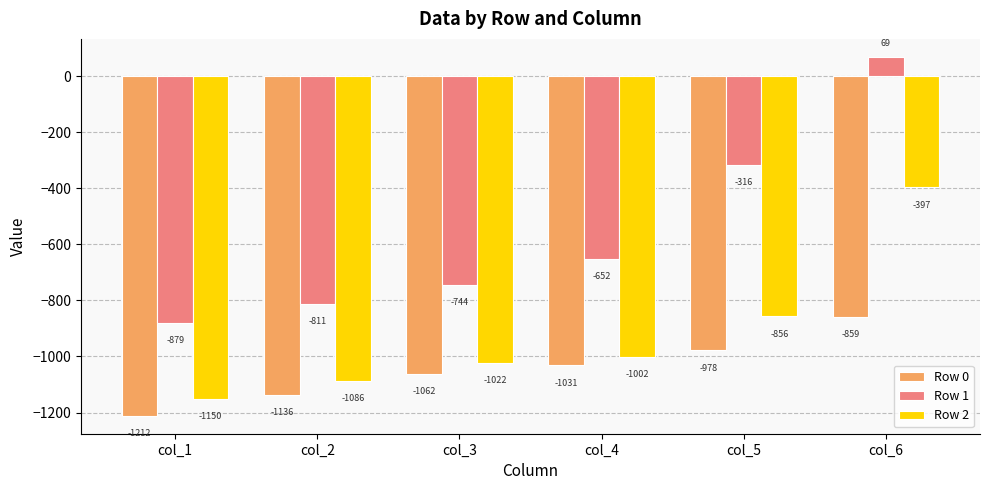

Rank the series by their maximum value, from lowest to highest.

Row 0, Row 2, Row 1